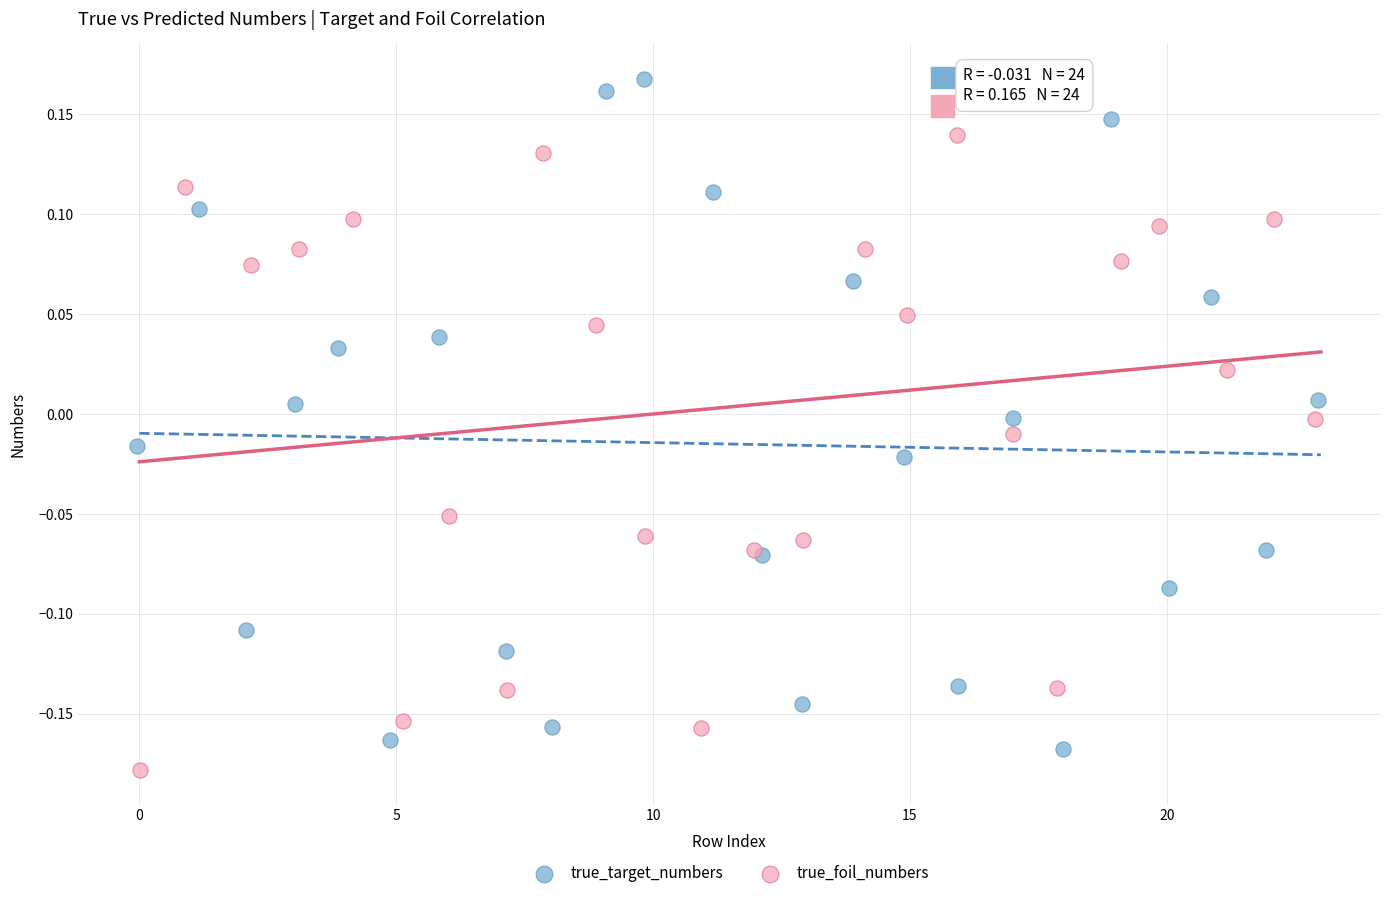

Which series reaches the maximum Y coordinate?

true_target_numbers